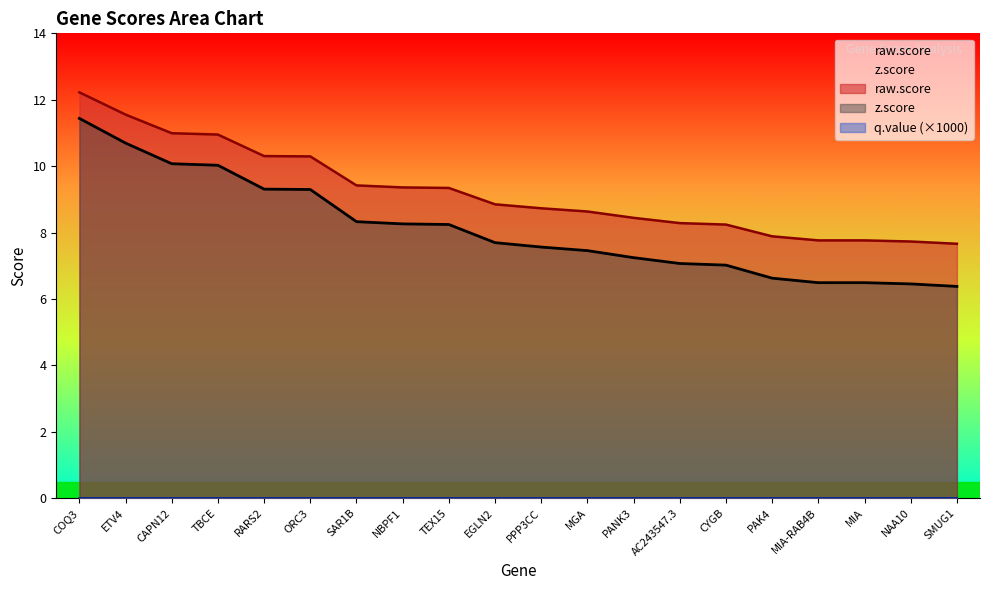

What is the spread (max minus min) of values at RARS2?

10.3